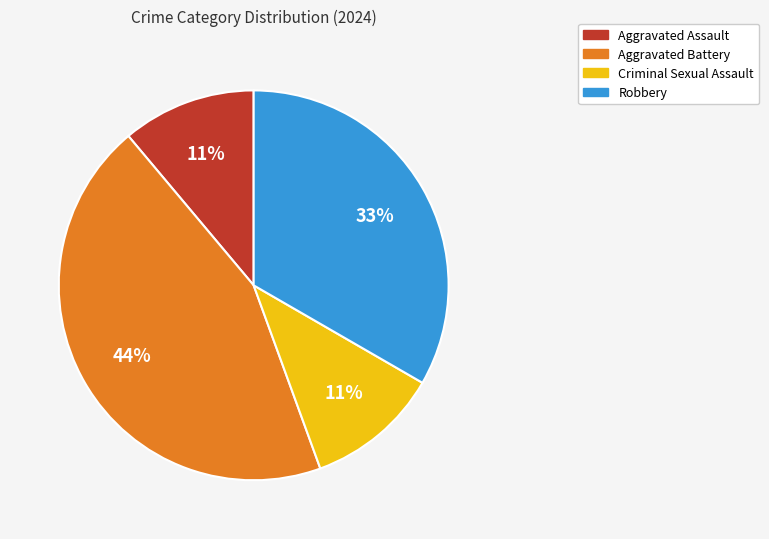

To the nearest percent, what is the difference between the Robbery and Aggravated Battery slice percentages?

11%